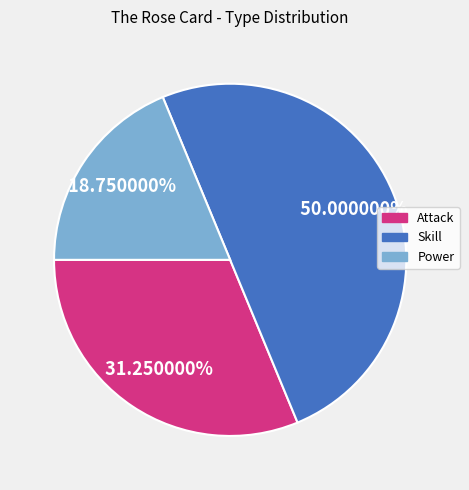

Does Power account for over 50% of the chart?

No